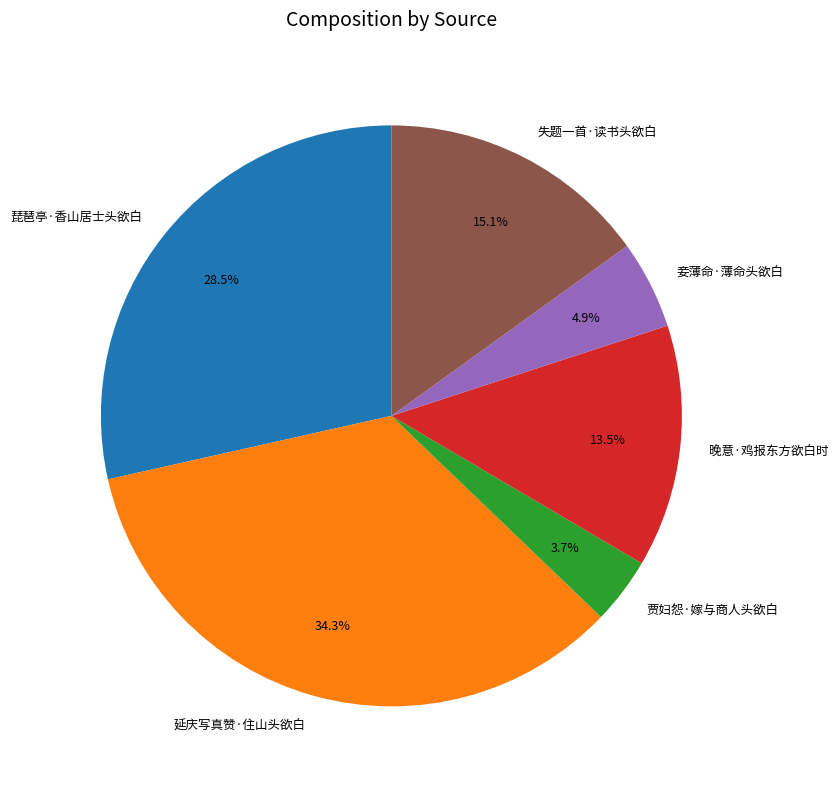

Rank the categories by value from lowest to highest.

贾妇怨·嫁与商人头欲白, 妾薄命·薄命头欲白, 晚意·鸡报东方欲白时, 失题一首·读书头欲白, 琵琶亭·香山居士头欲白, 延庆写真赞·住山头欲白